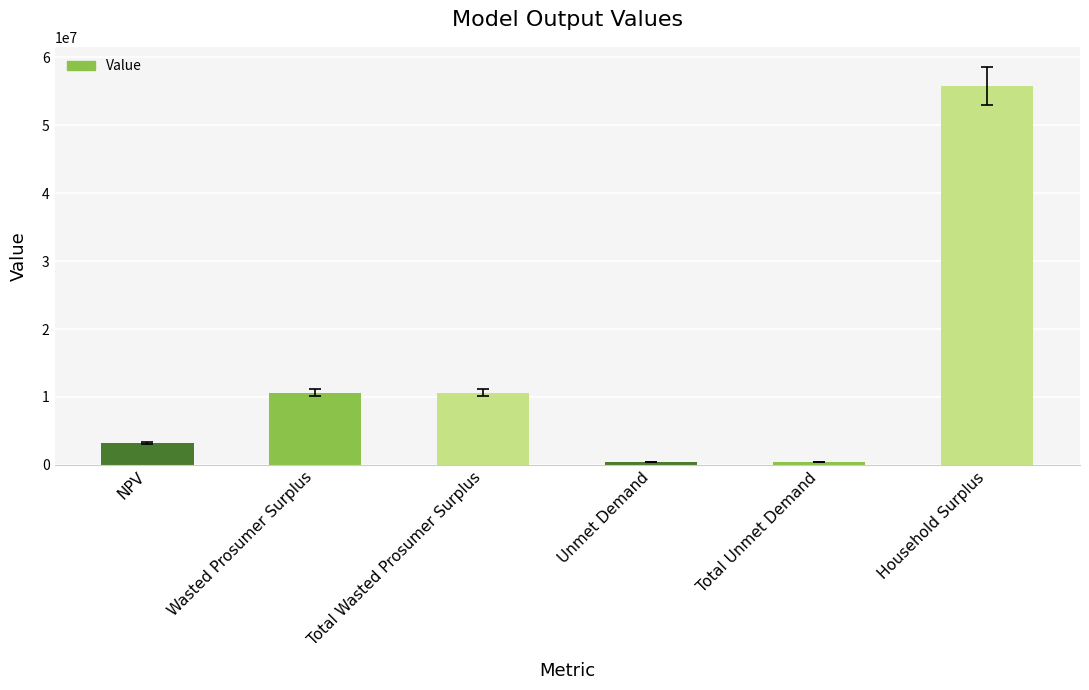

What is the minimum value shown in the chart?

444182.1